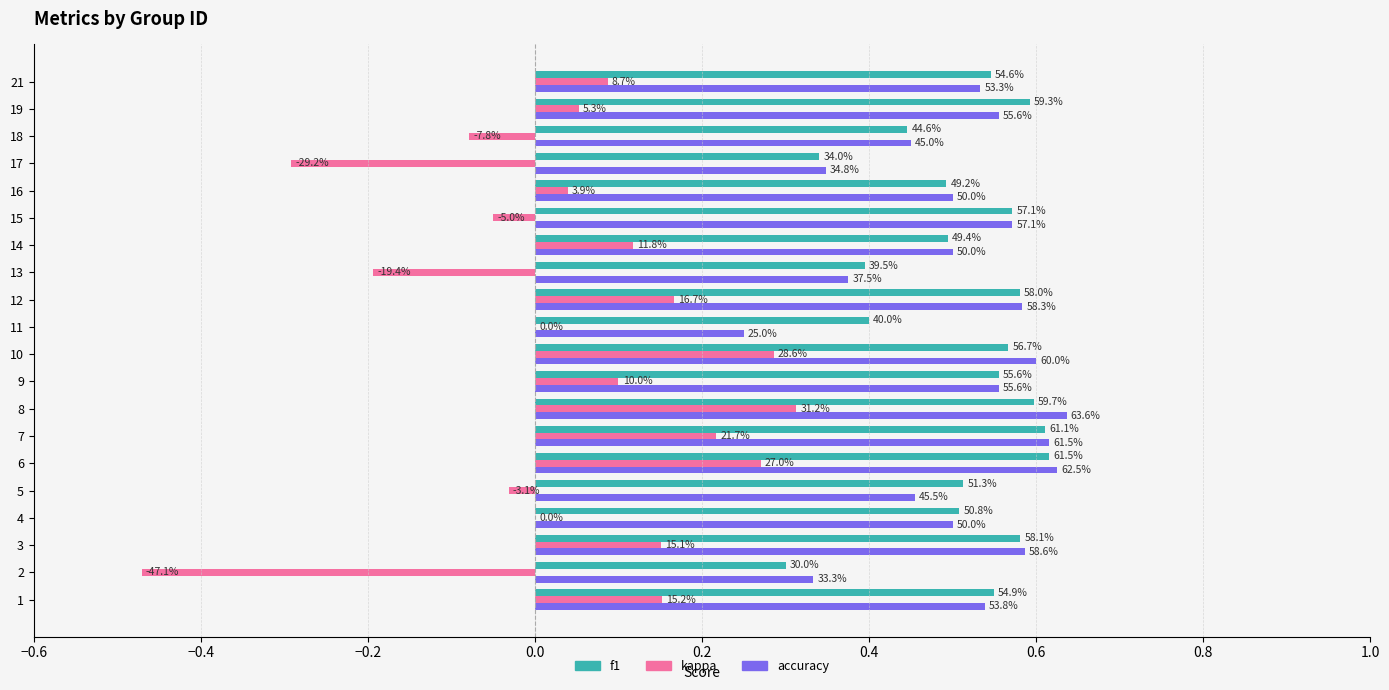

Reading right to left, list all the values displayed in this chart.

f1: 0.5	0.6	0.4	0.3	0.5	0.6	0.5	0.4	0.6	0.4	0.6	0.6	0.6	0.6	0.6	0.5	0.5	0.6	0.3	0.5
kappa: 0.1	0.1	-0.1	-0.3	0.0	-0.1	0.1	-0.2	0.2	0.0	0.3	0.1	0.3	0.2	0.3	-0.0	0.0	0.2	-0.5	0.2
accuracy: 0.5	0.6	0.5	0.3	0.5	0.6	0.5	0.4	0.6	0.2	0.6	0.6	0.6	0.6	0.6	0.5	0.5	0.6	0.3	0.5